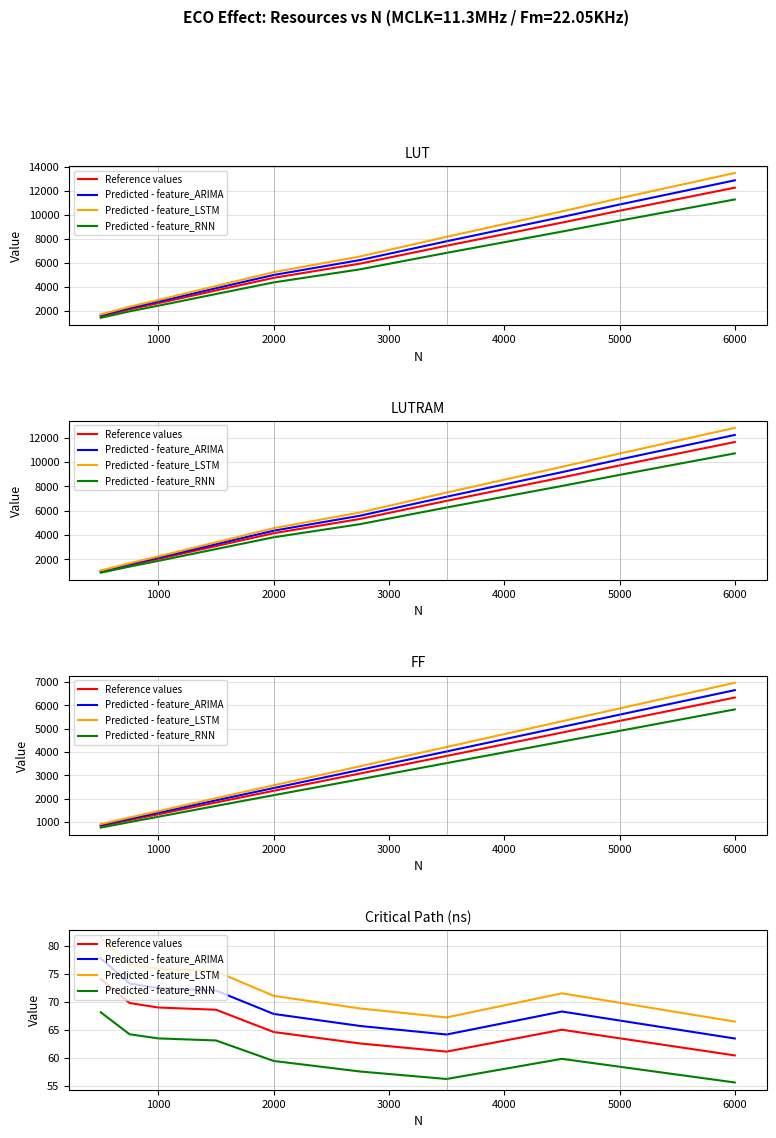

How many interior local peaks does the Predicted - feature_RNN series have?

1